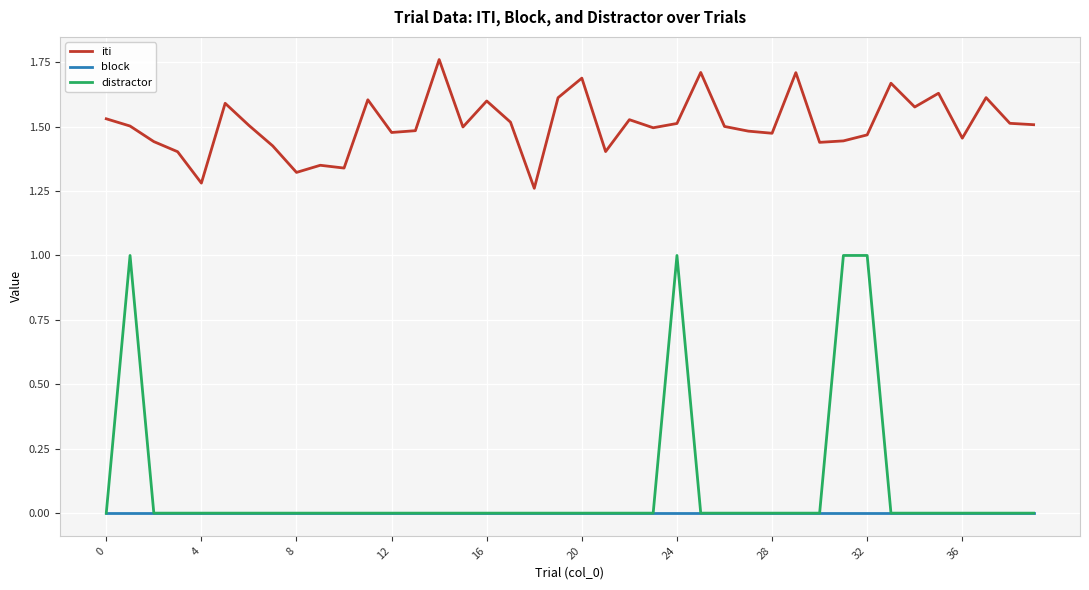

What are all the series names shown in the legend?

iti, block, distractor